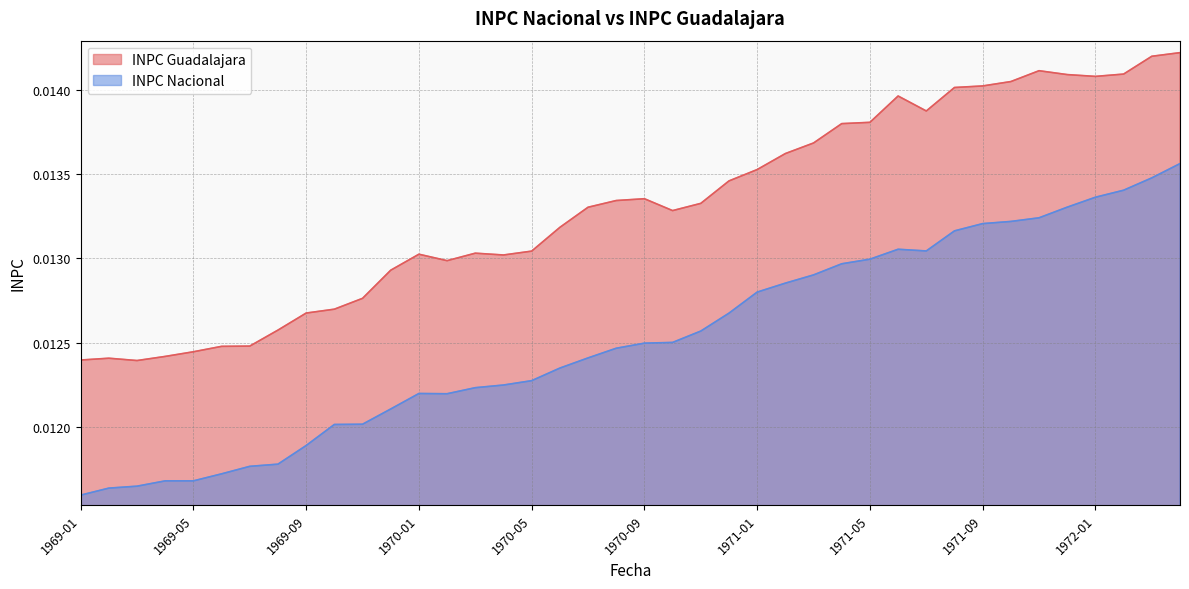

What is the label of the 30th point from the left?

1971-06